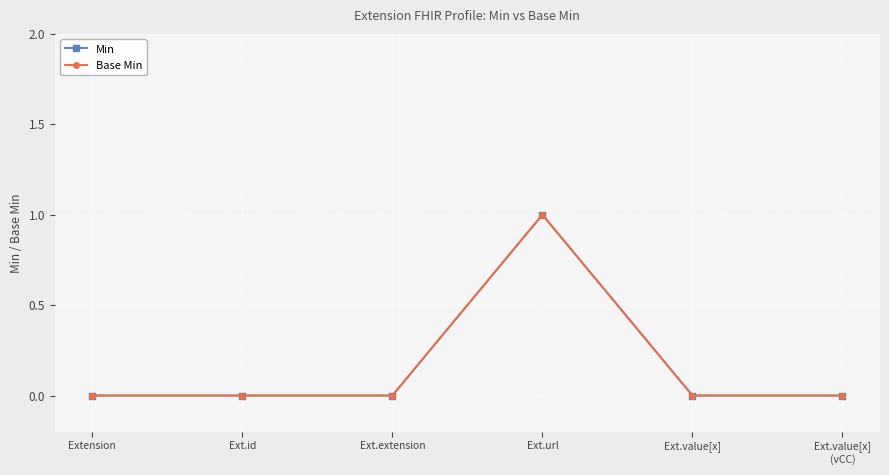

Does the chart have visible grid lines?

Yes